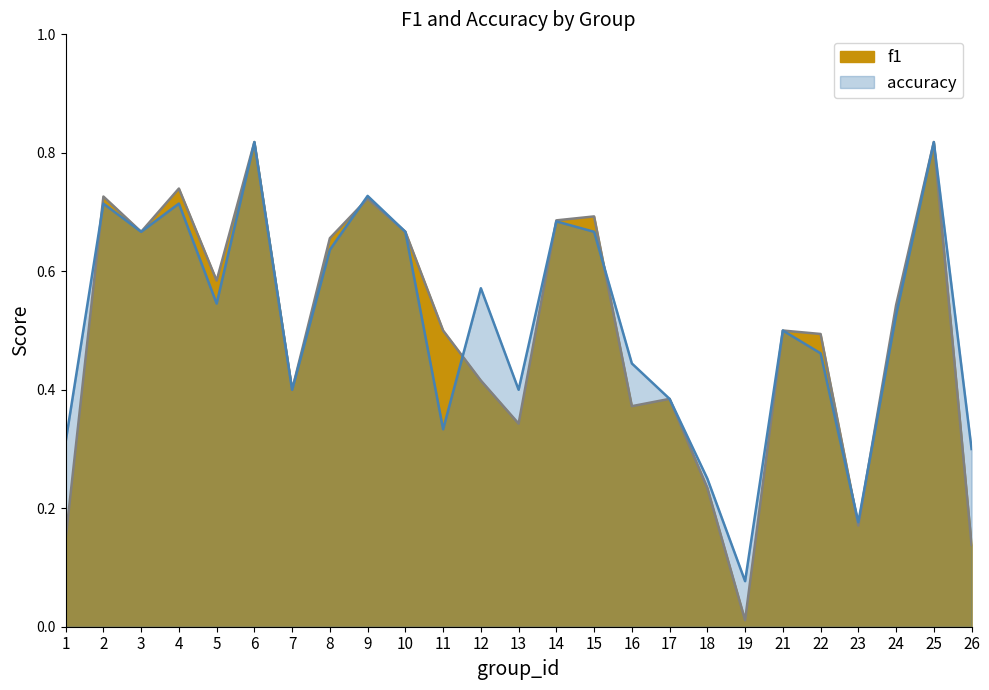

Between 22 and 5, which is larger?

5